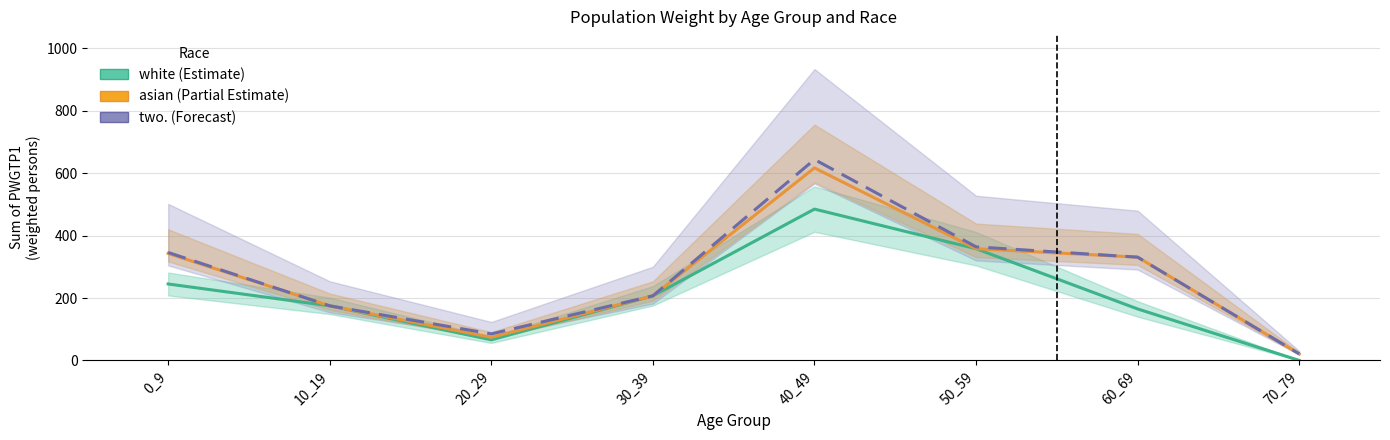

True or false: white and asian cross at least once.

False